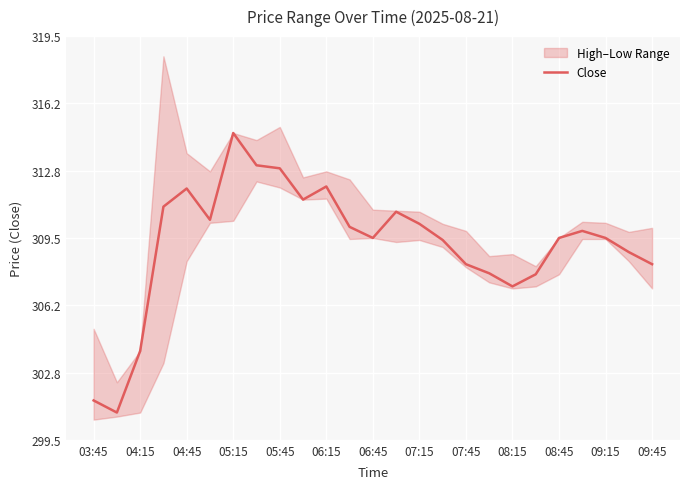

At which label does Close reach its peak?

05:15